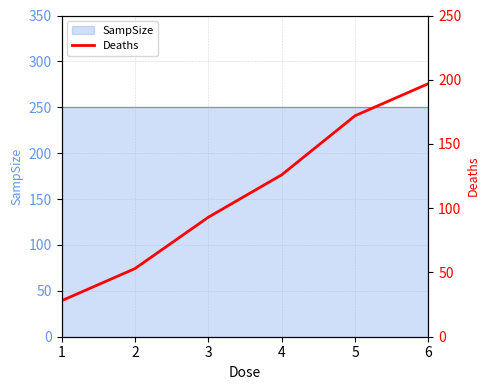

Reading right to left, what are all the values shown in this chart?

6=197	5=172	4=126	3=93	2=53	1=28